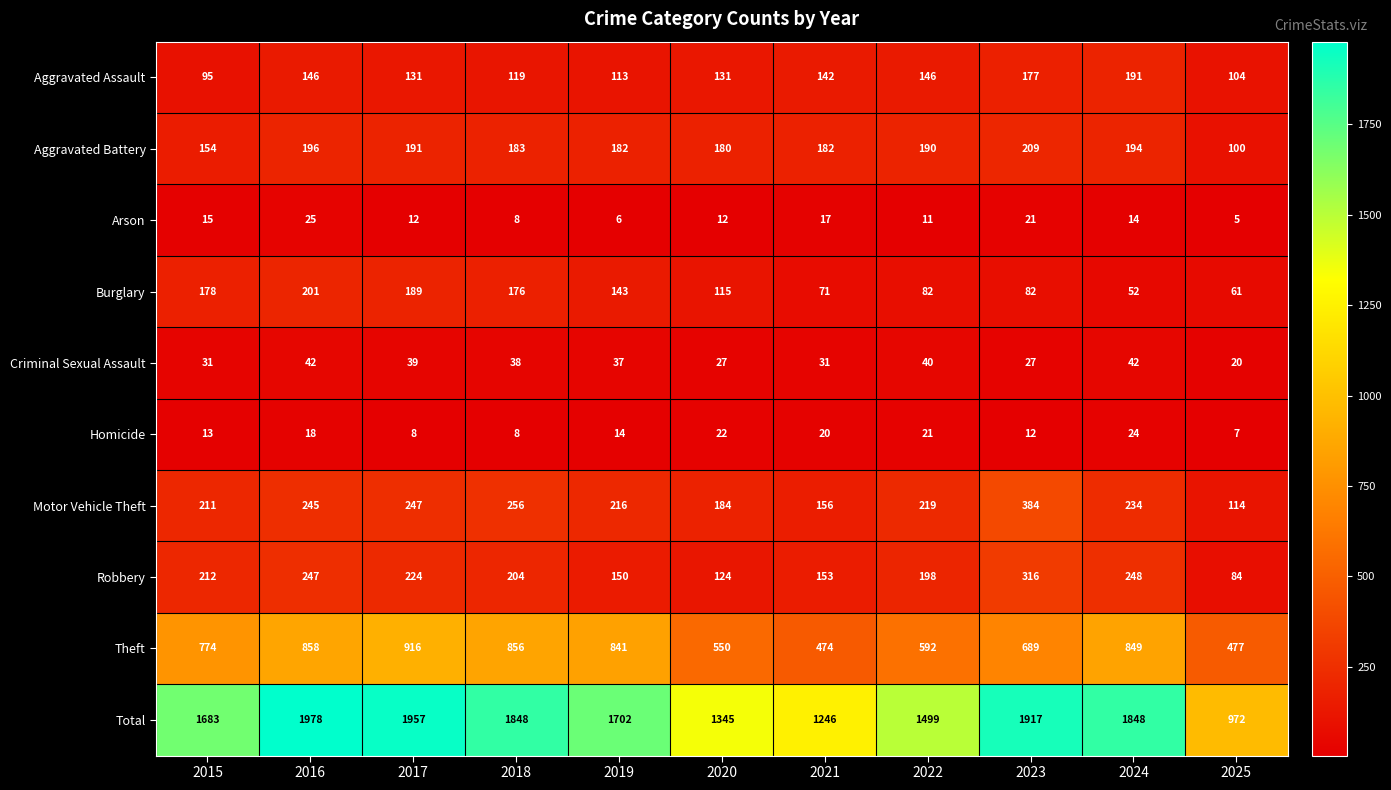

What is the smallest value displayed?

5